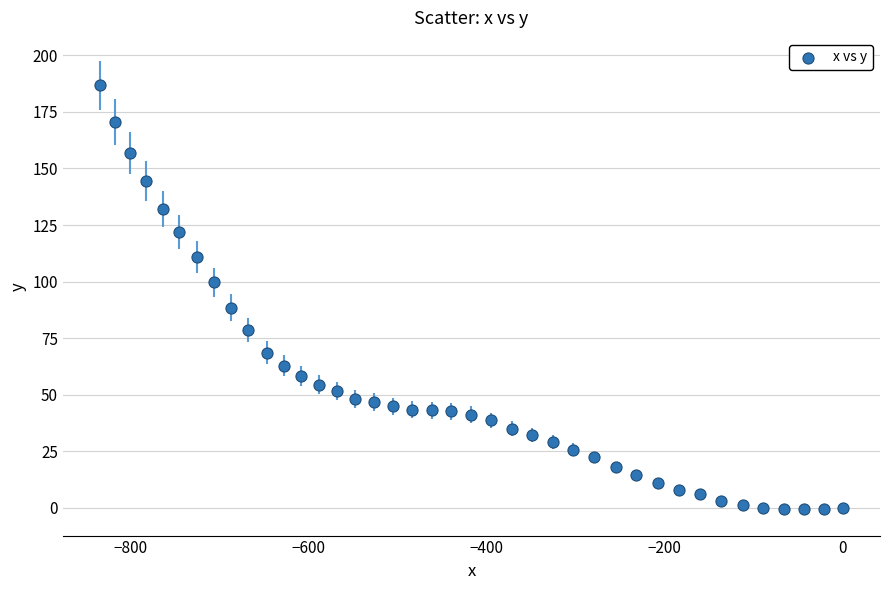

What is the range of X values (max minus min)?

834.5